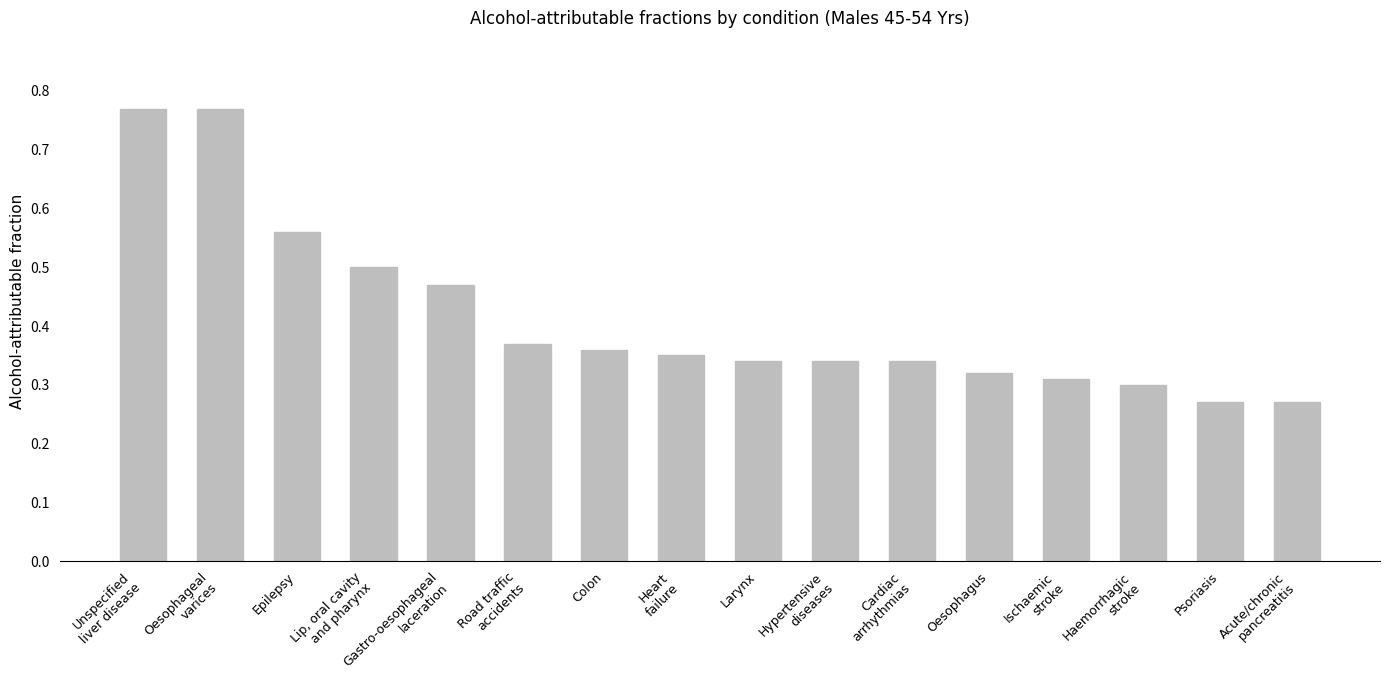

Count the values in the range 0 to 1.

16